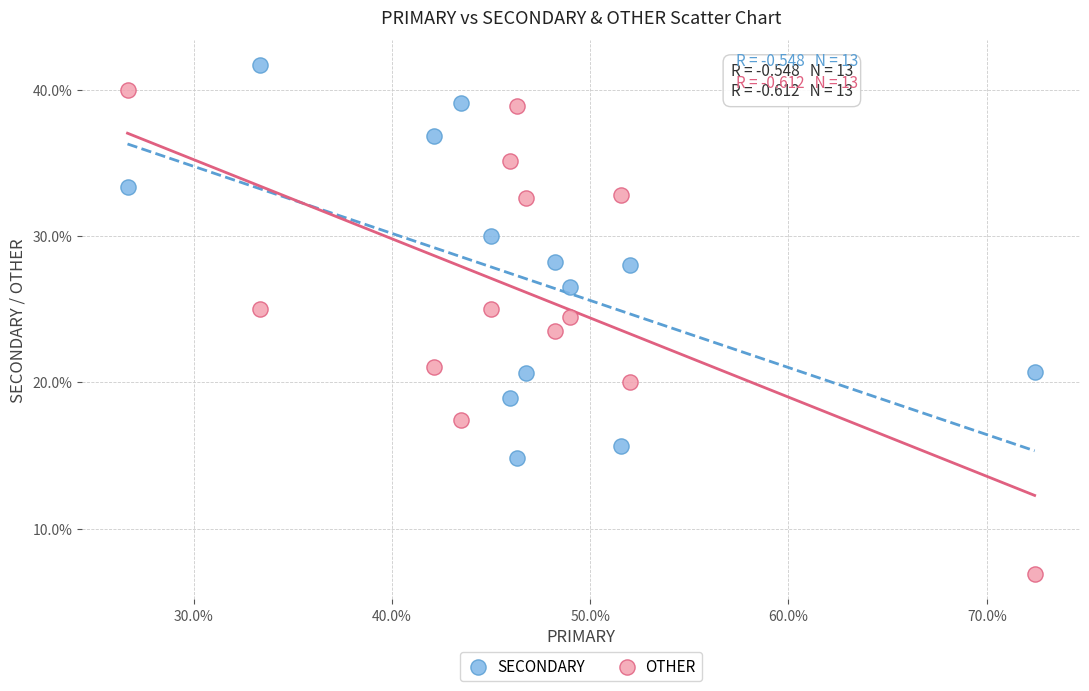

Which series contains the lowest Y value?

OTHER